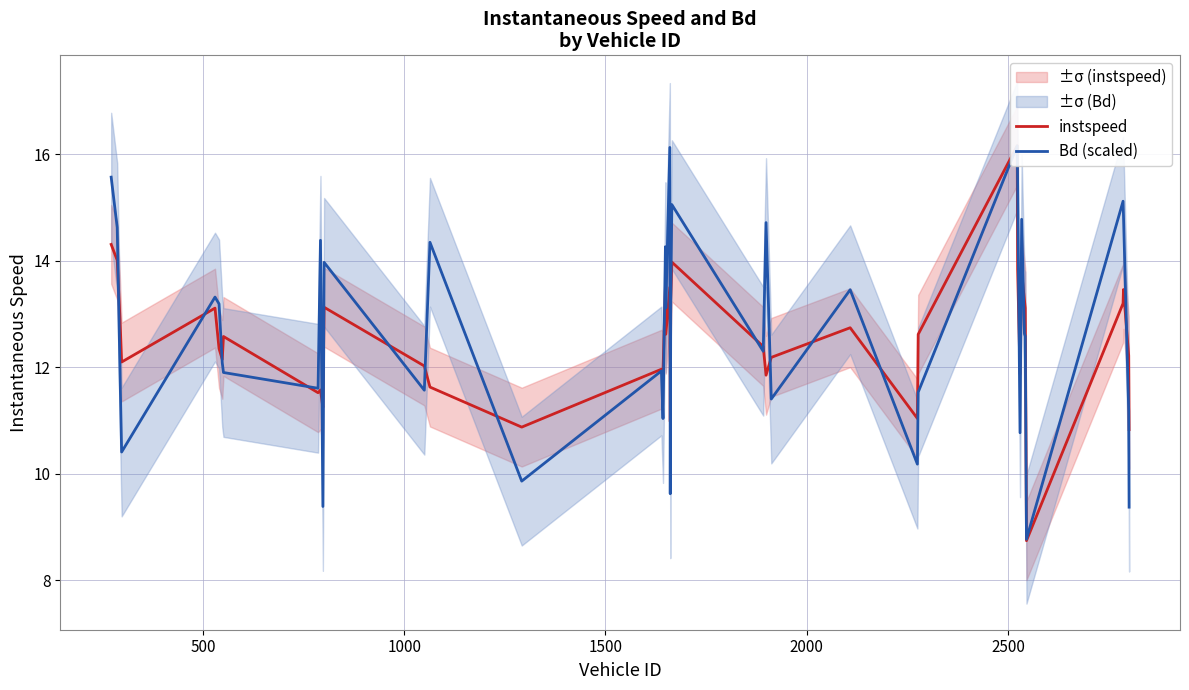

Is this an area chart (filled region under the line)?

No